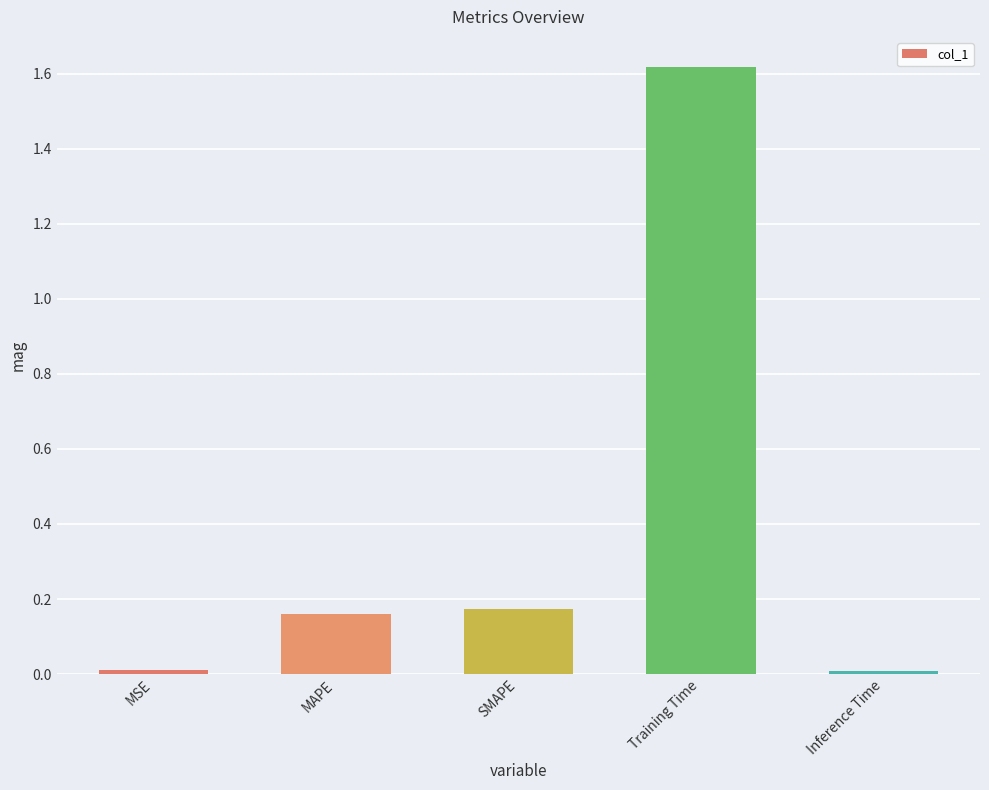

At which category does the chart reach its peak across all series?

Training Time